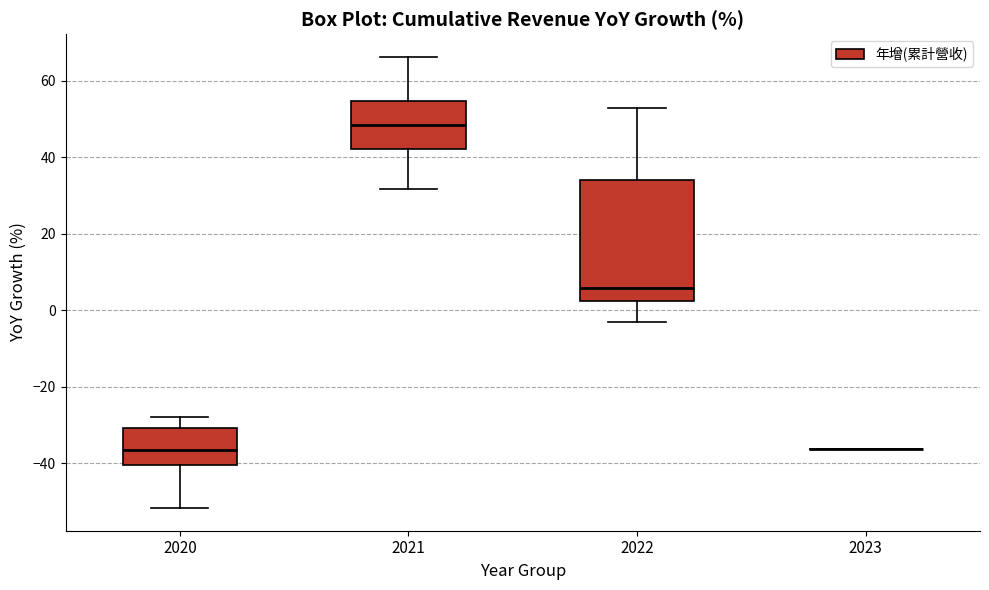

Reading left to right, transcribe this box plot: for each box, give where its median line is, the range the box spans, and where its two whiskers end, as read against the y-axis. The values are not printed on the chart, so give them approximately, as read against the axis.

2020: median -36, box -40 to -30, whiskers -52 to -28
2021: median 48, box 42 to 54, whiskers 32 to 66
2022: median 6, box 2 to 34, whiskers -4 to 54
2023: box collapsed to a line at -36, whiskers -36 to -36